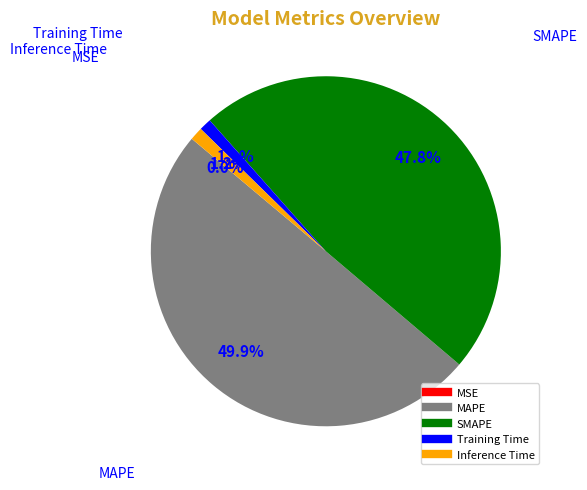

Is the sum of Inference Time and MAPE greater than half?

Yes